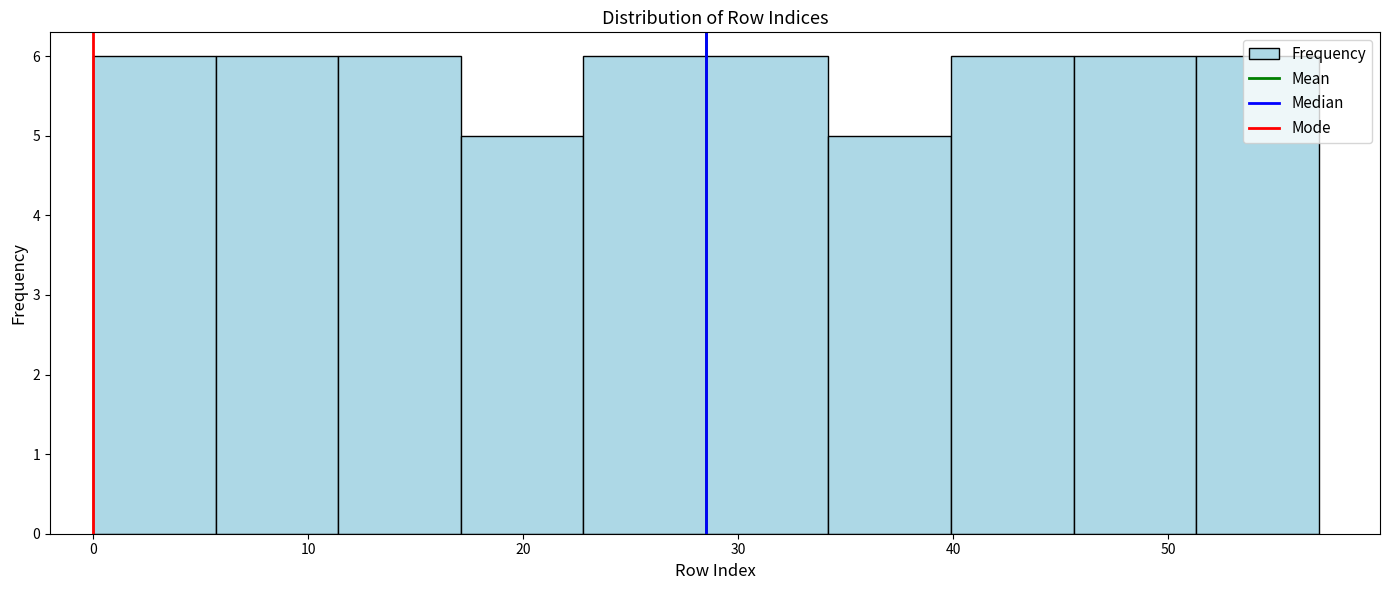

Reading left to right, transcribe this chart: for each bar, give the range it covers on the x-axis and its height. Neither the bar edges nor the heights are printed on the chart, so give them approximately, as read against the axes.

0.0 to 5.7: 6
5.7 to 11.4: 6
11.4 to 17.1: 6
17.1 to 22.8: 5
22.8 to 28.5: 6
28.5 to 34.2: 6
34.2 to 39.9: 5
39.9 to 45.6: 6
45.6 to 51.3: 6
51.3 to 57.0: 6